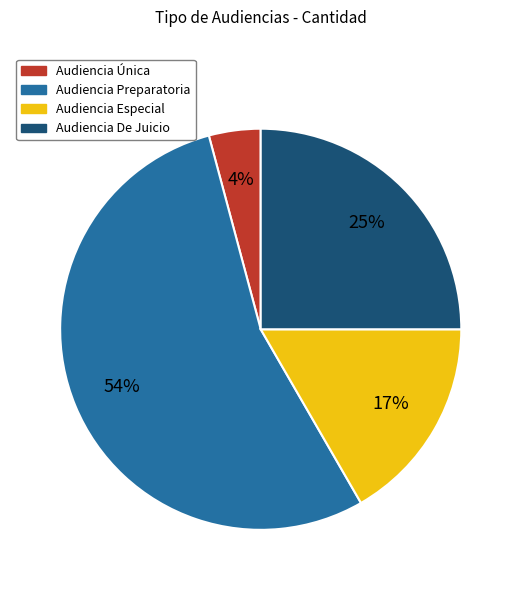

To the nearest percent, what portion does Audiencia Especial represent?

17%